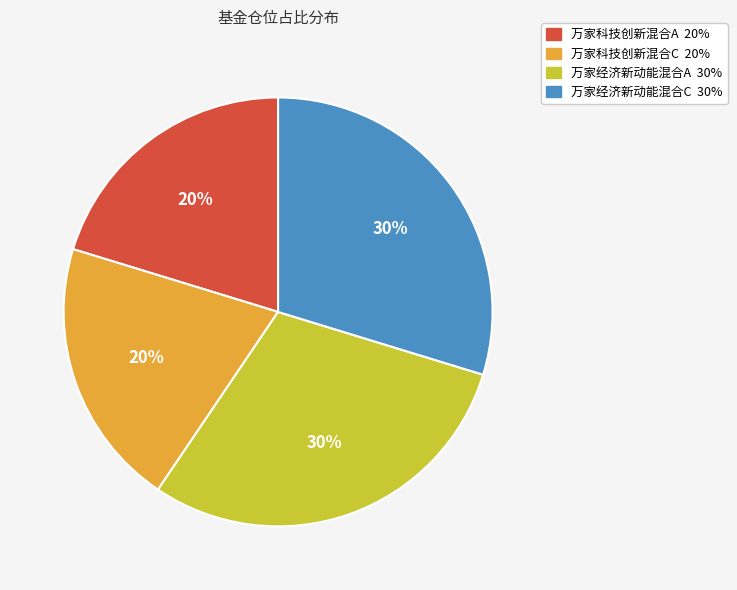

The 万家科技创新混合C slice represents 34% of the pie. True or false?

False